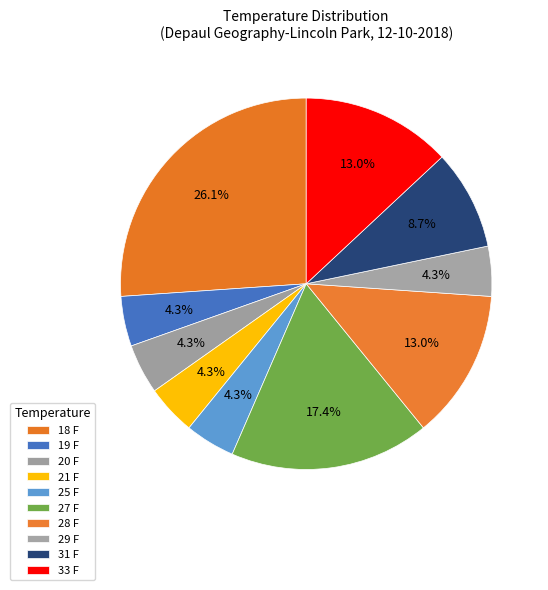

How many slices are in this pie chart?

10